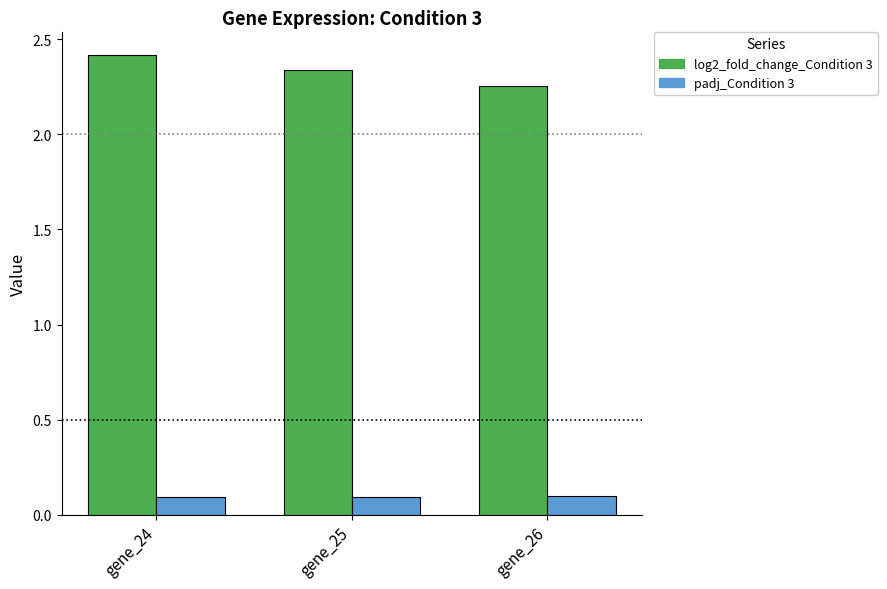

What is the approximate value of log2_fold_change_Condition 3 at gene_24?

2.4